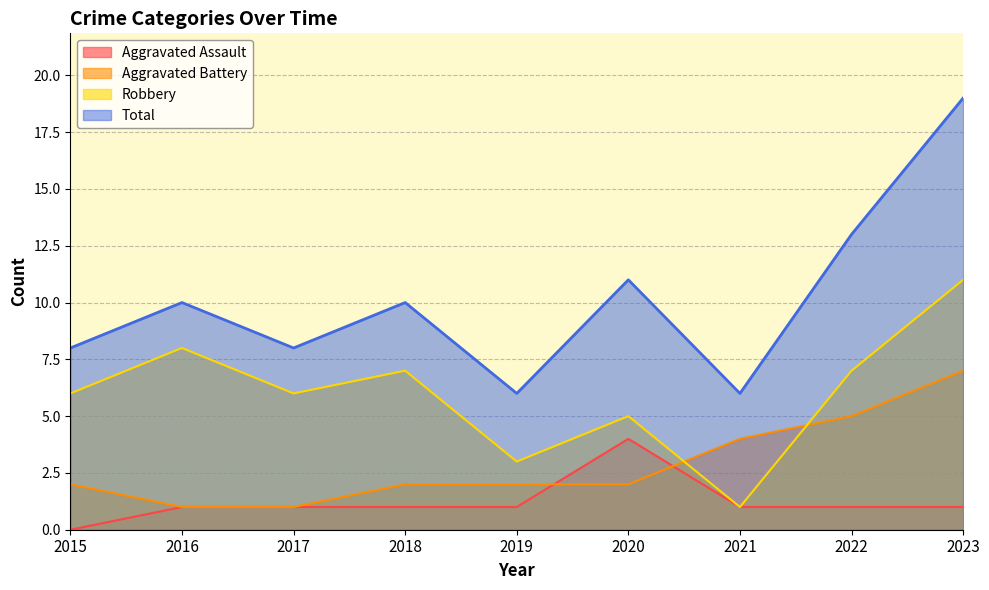

At which label does Robbery reach its minimum?

2021